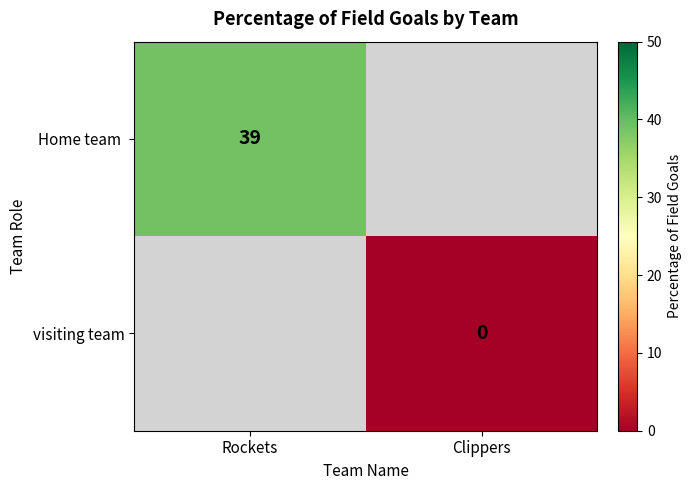

Which category has the lowest value across all series?

Clippers